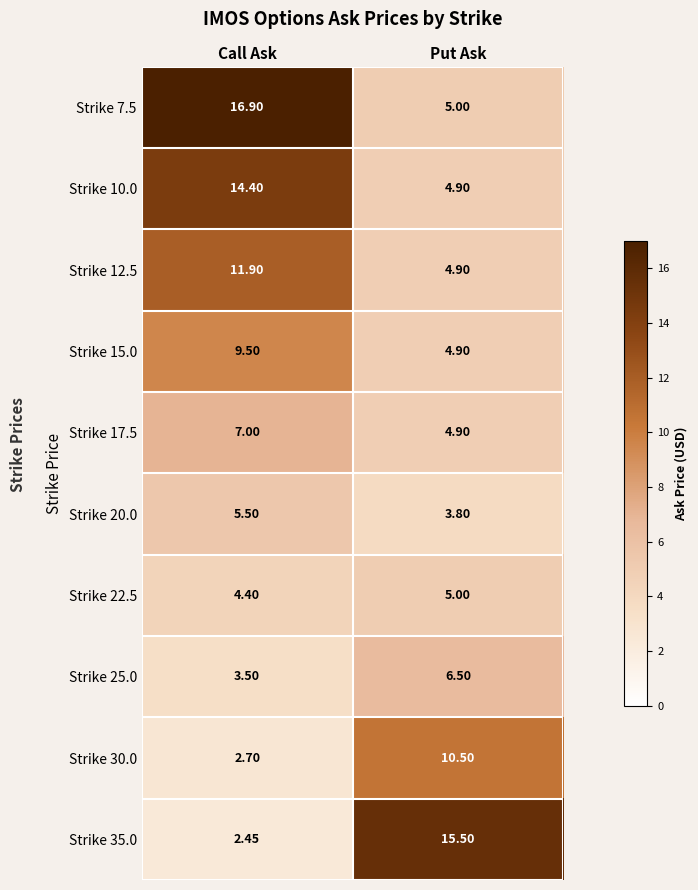

Where does the Strike 35.0 series first go above 15?

Put Ask